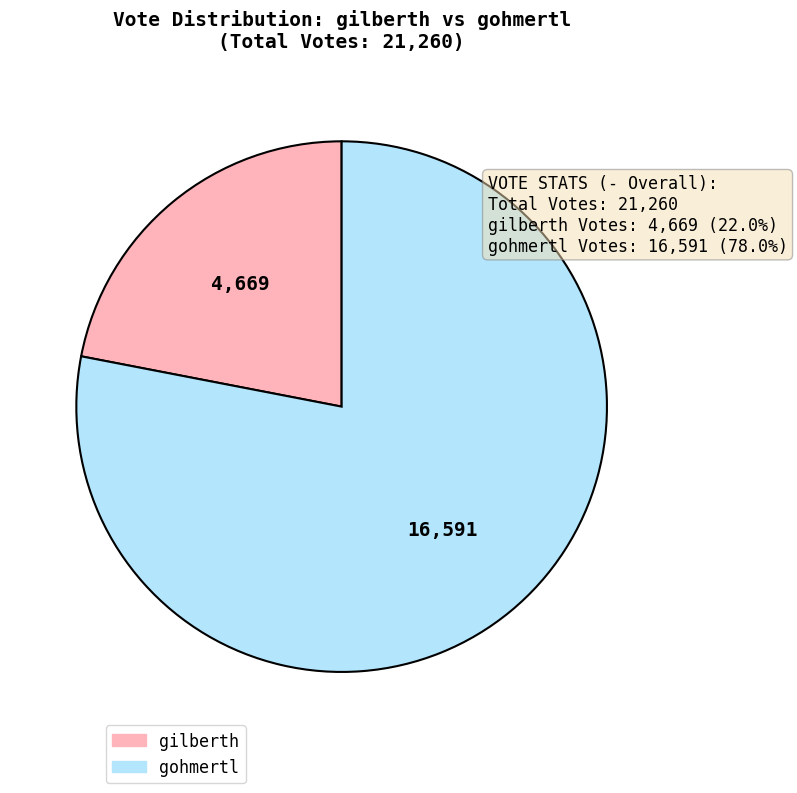

Do gilberth and gohmertl together represent more than half of the pie?

Yes